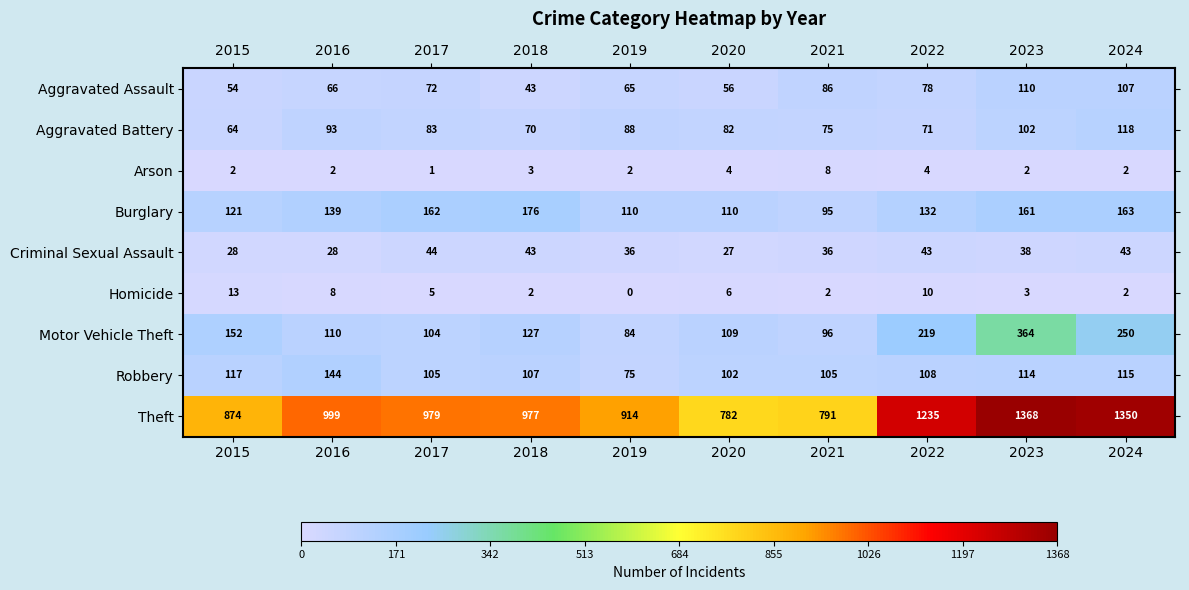

Where is Homicide nearest to the value 6?

2020